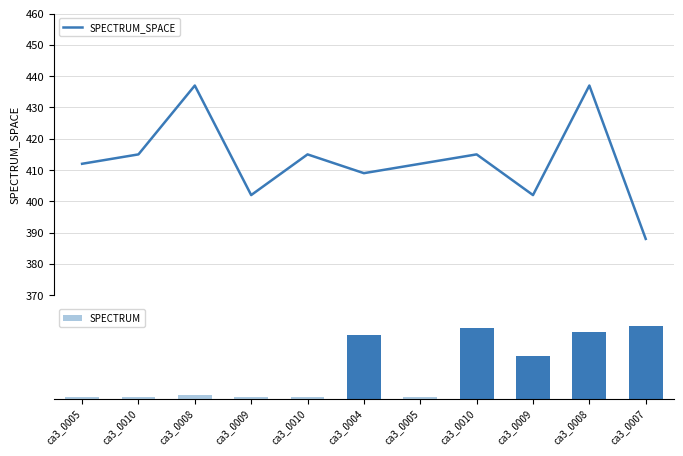

List the series in order of their peak value, highest first.

SPECTRUM_SPACE, SPECTRUM